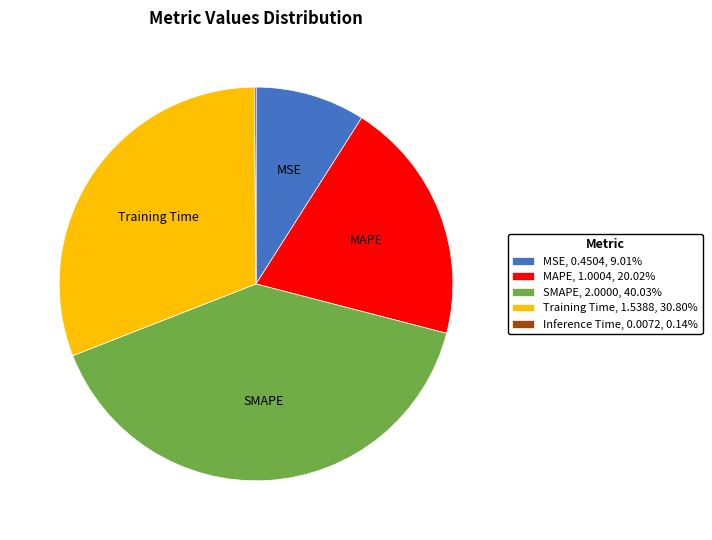

Do Training Time and SMAPE together represent more than half of the pie?

Yes